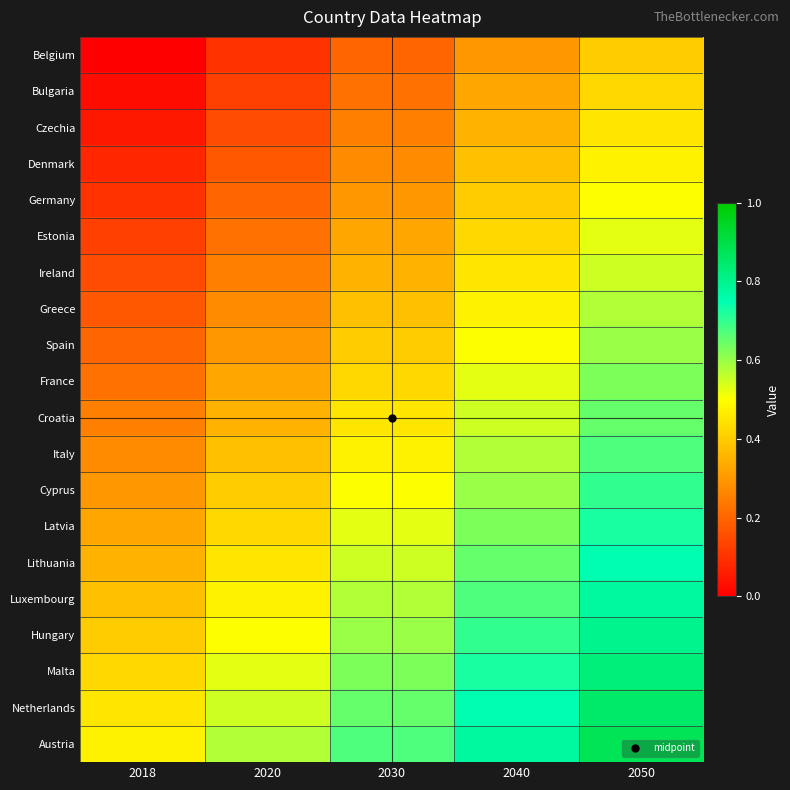

Reading right to left, what are all the values shown in this chart?

Belgium: 2050=0.4	2040=0.3	2030=0.2	2020=0.1	2018=0.0
Bulgaria: 2050=0.4	2040=0.3	2030=0.2	2020=0.1	2018=0.0
Czechia: 2050=0.5	2040=0.3	2030=0.2	2020=0.2	2018=0.1
Denmark: 2050=0.5	2040=0.4	2030=0.3	2020=0.2	2018=0.1
Germany: 2050=0.5	2040=0.4	2030=0.3	2020=0.2	2018=0.1
Estonia: 2050=0.5	2040=0.4	2030=0.3	2020=0.2	2018=0.1
Ireland: 2050=0.6	2040=0.4	2030=0.3	2020=0.2	2018=0.1
Greece: 2050=0.6	2040=0.5	2030=0.4	2020=0.3	2018=0.2
Spain: 2050=0.6	2040=0.5	2030=0.4	2020=0.3	2018=0.2
France: 2050=0.6	2040=0.5	2030=0.4	2020=0.3	2018=0.2
Croatia: 2050=0.7	2040=0.6	2030=0.5	2020=0.3	2018=0.2
Italy: 2050=0.7	2040=0.6	2030=0.5	2020=0.4	2018=0.3
Cyprus: 2050=0.7	2040=0.6	2030=0.5	2020=0.4	2018=0.3
Latvia: 2050=0.7	2040=0.6	2030=0.5	2020=0.4	2018=0.3
Lithuania: 2050=0.8	2040=0.6	2030=0.6	2020=0.4	2018=0.3
Luxembourg: 2050=0.8	2040=0.7	2030=0.6	2020=0.5	2018=0.4
Hungary: 2050=0.8	2040=0.7	2030=0.6	2020=0.5	2018=0.4
Malta: 2050=0.8	2040=0.7	2030=0.6	2020=0.5	2018=0.4
Netherlands: 2050=0.9	2040=0.8	2030=0.7	2020=0.6	2018=0.5
Austria: 2050=0.9	2040=0.8	2030=0.7	2020=0.6	2018=0.5